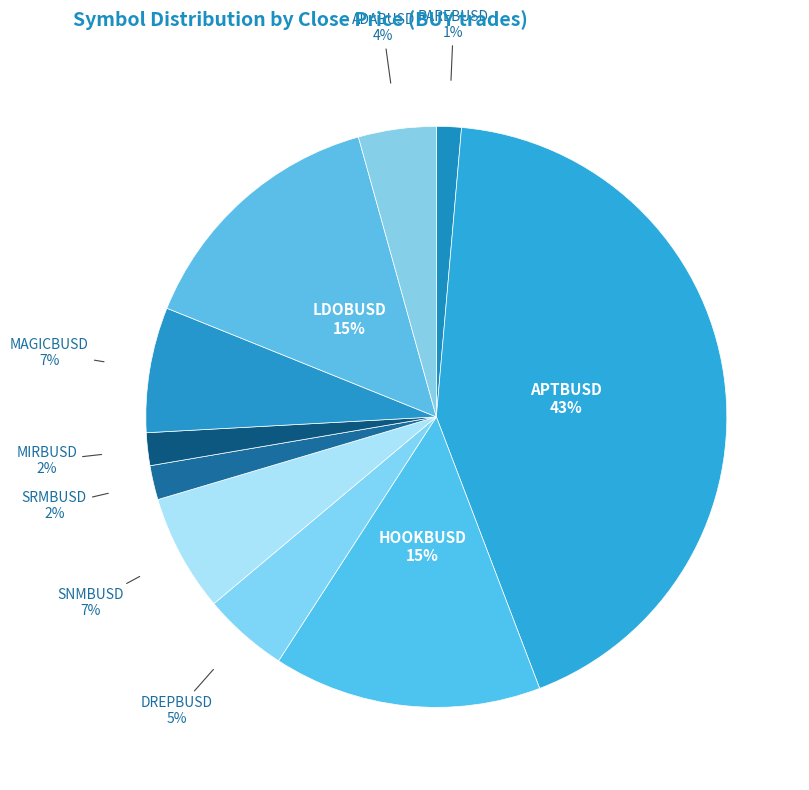

Do SNMBUSD and ADABUSD together represent more than half of the pie?

No